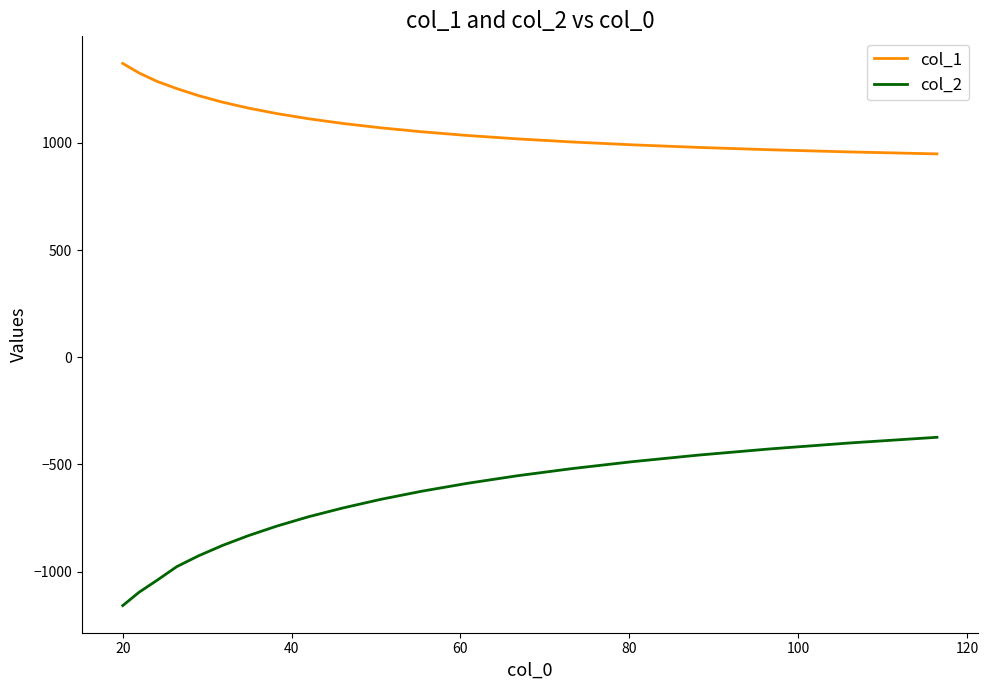

Does the chart display data point markers on the line(s)?

No